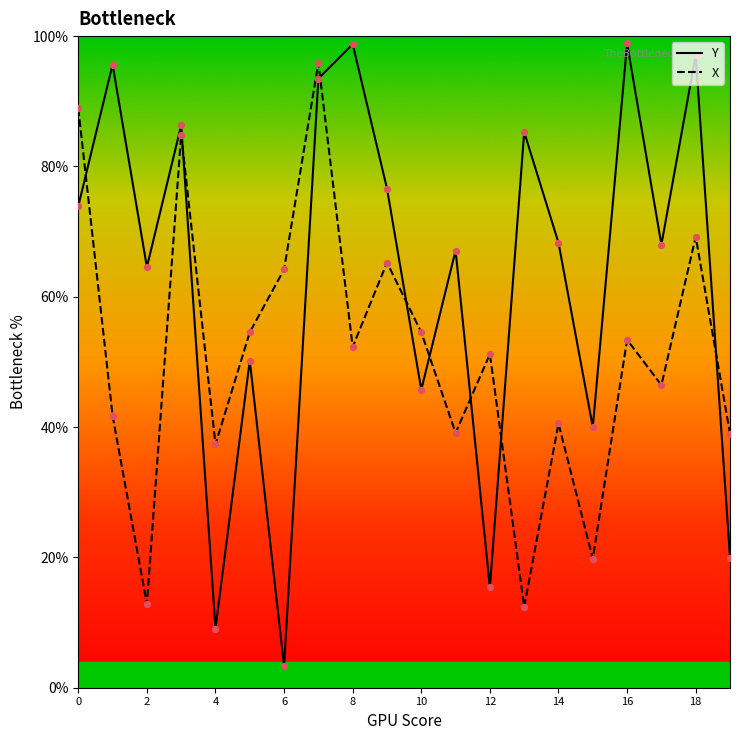

What are all the series names shown in the legend?

Y, X